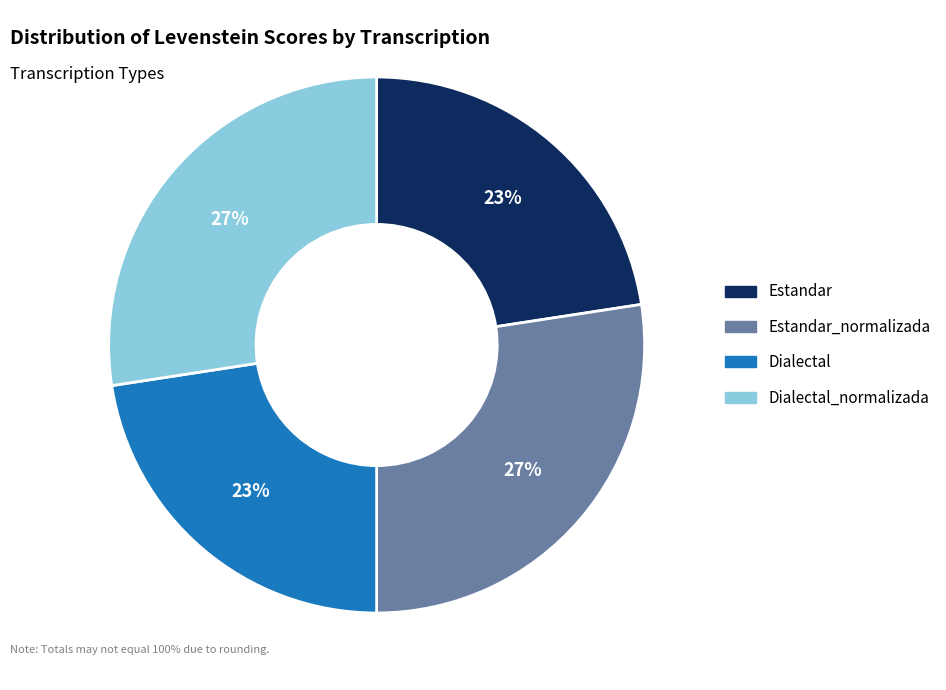

To the nearest percent, what is the average slice percentage?

25%